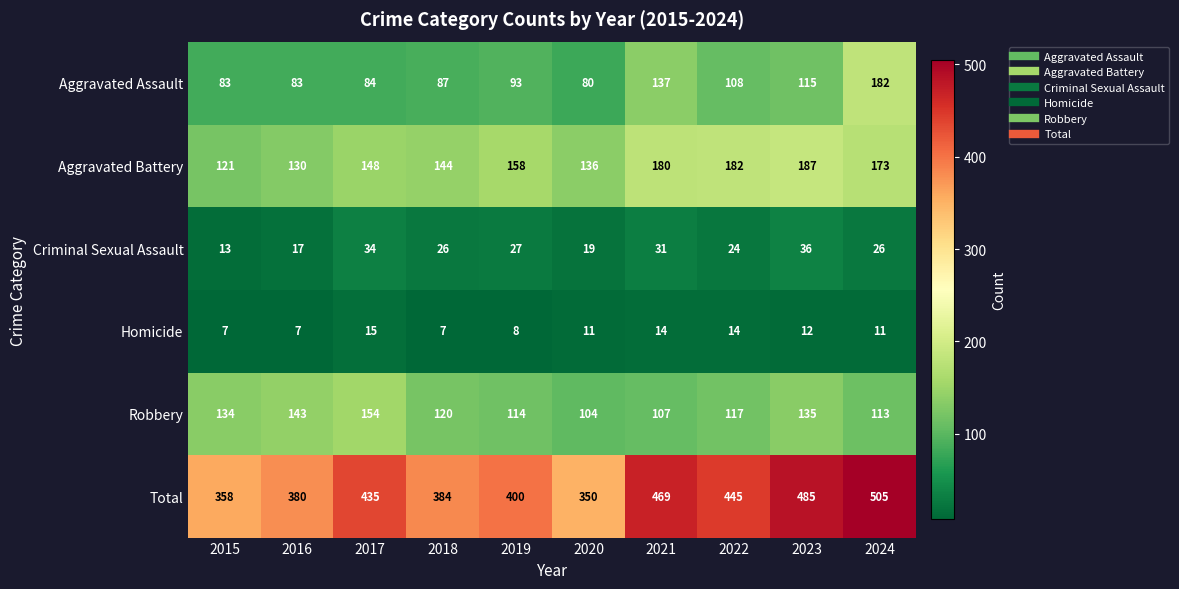

At which label is Criminal Sexual Assault closest to 24?

2022